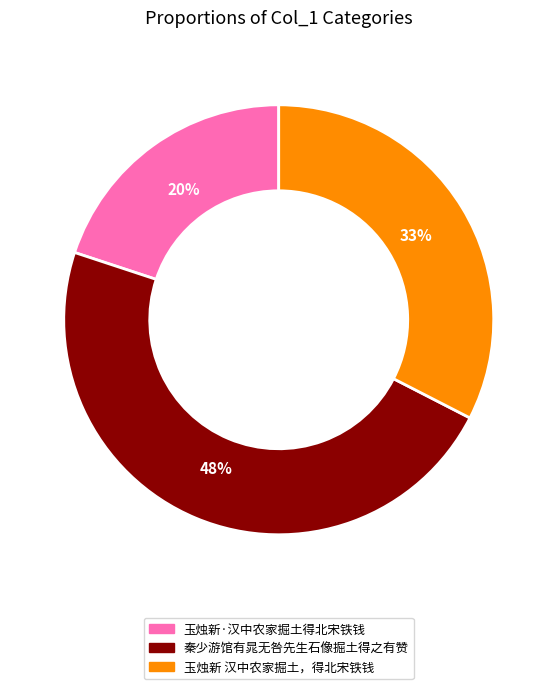

To the nearest percent, what portion does 秦少游馆有晁无咎先生石像掘土得之有赞 represent?

48%